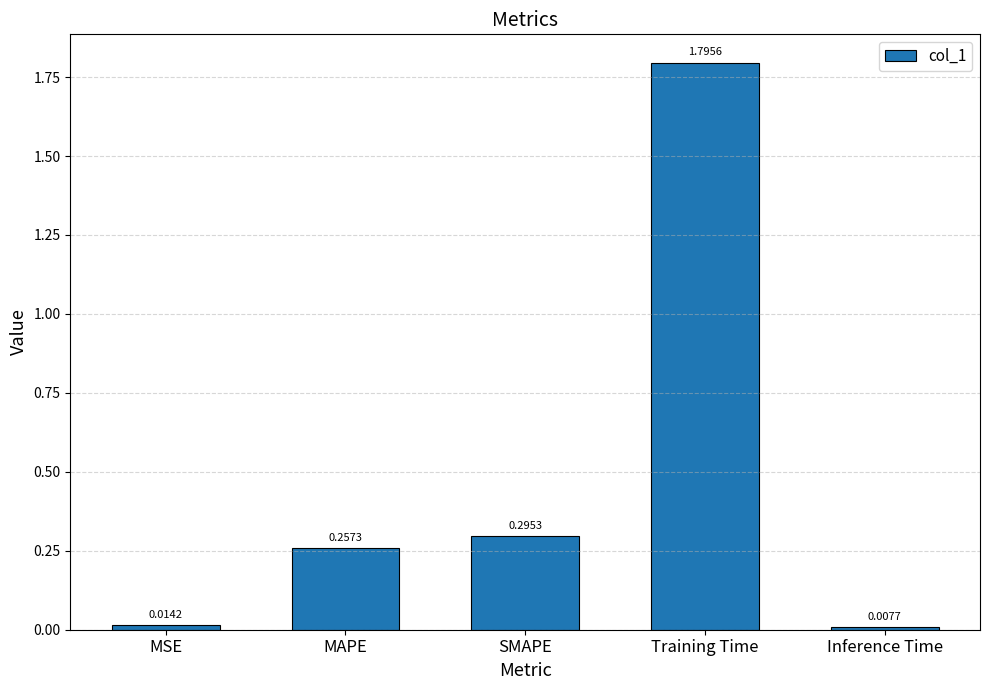

Between MAPE and MSE, which is larger?

MAPE